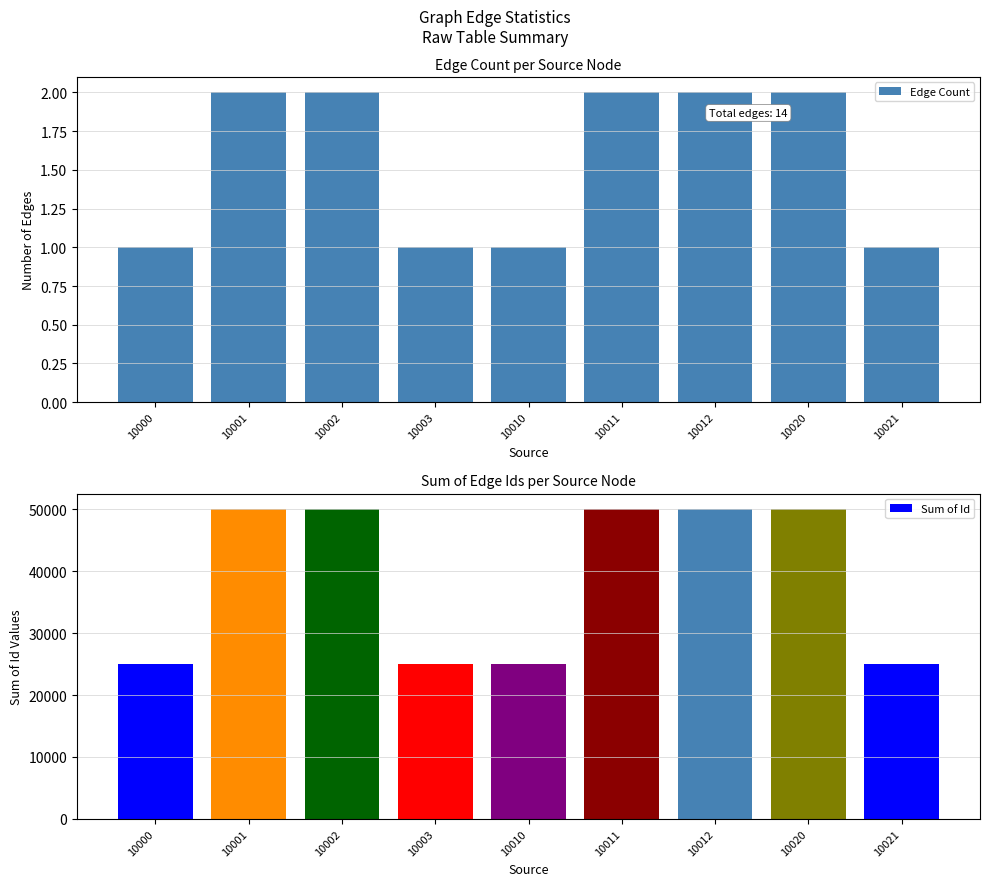

Which series has the largest total across all categories?

Sum of Id